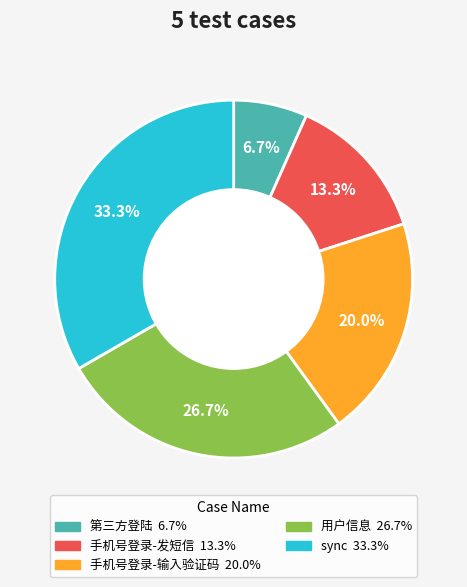

What is the ratio of the value at sync to the value at 手机号登录-输入验证码?

1.7